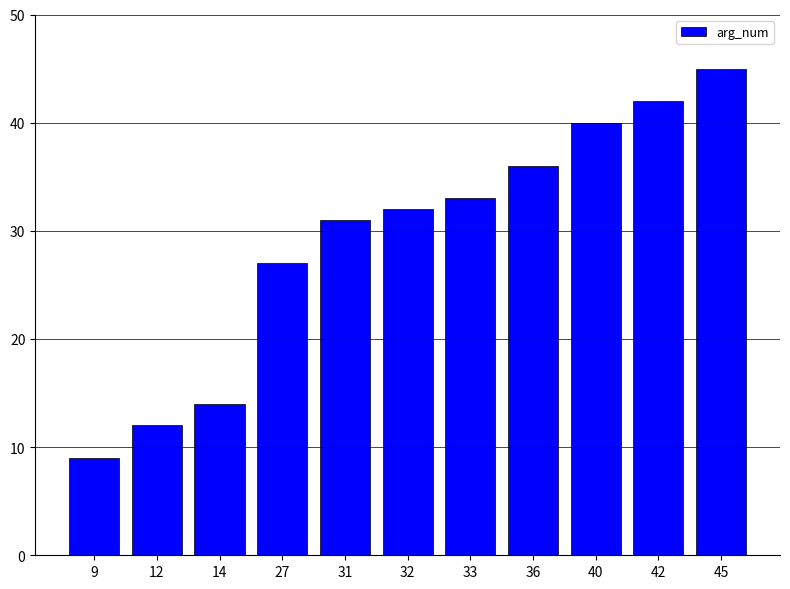

What is the smallest value displayed?

9